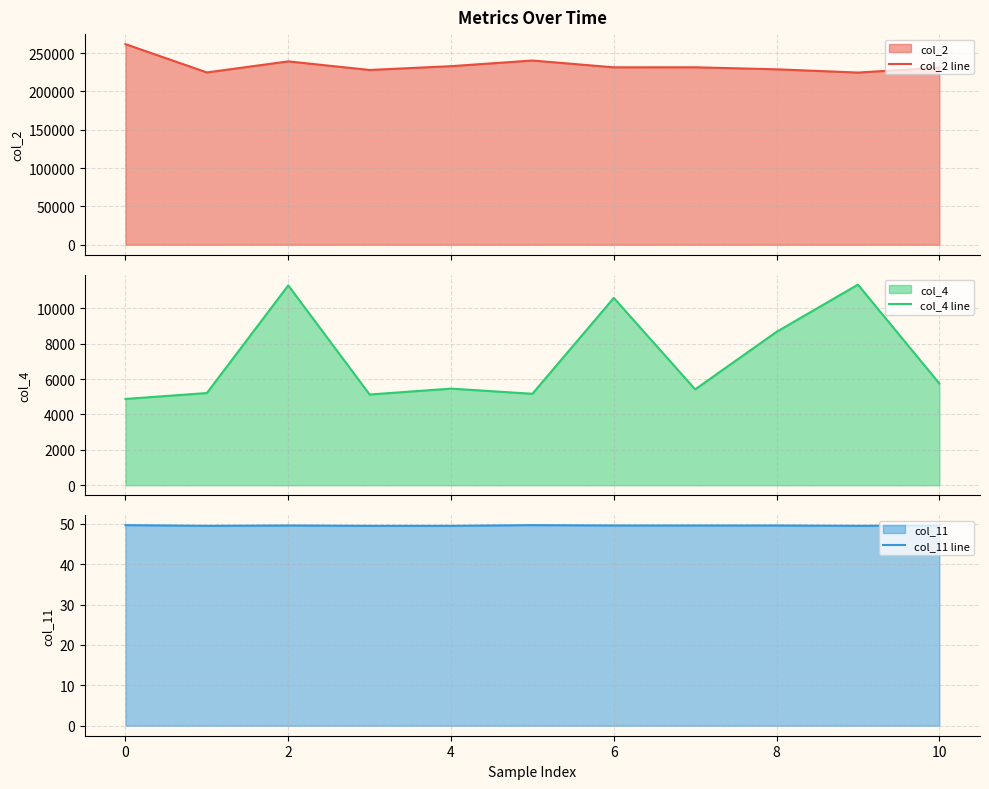

What is the minimum value for col_2 line?

224709